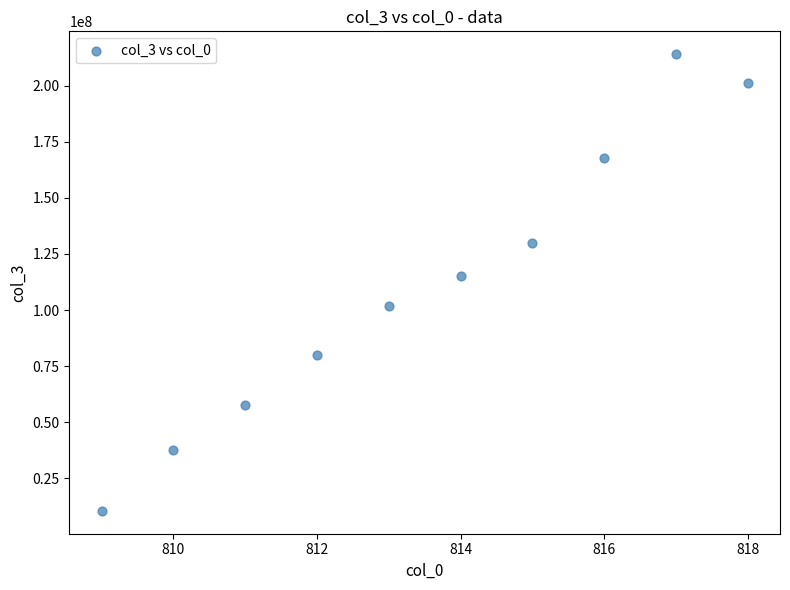

What Y value in the scatter plot is closest to 112271087?

115266483.5